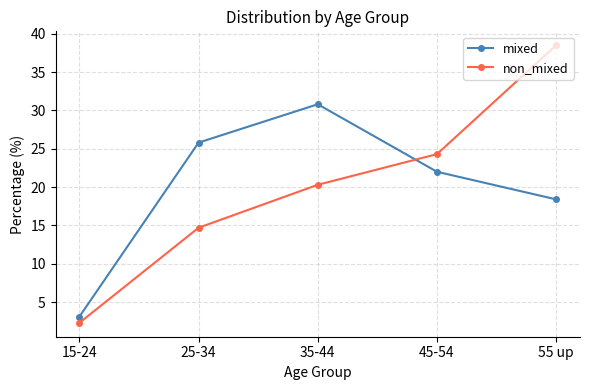

Between which two adjacent categories do mixed and non_mixed first intersect?

35-44 and 45-54